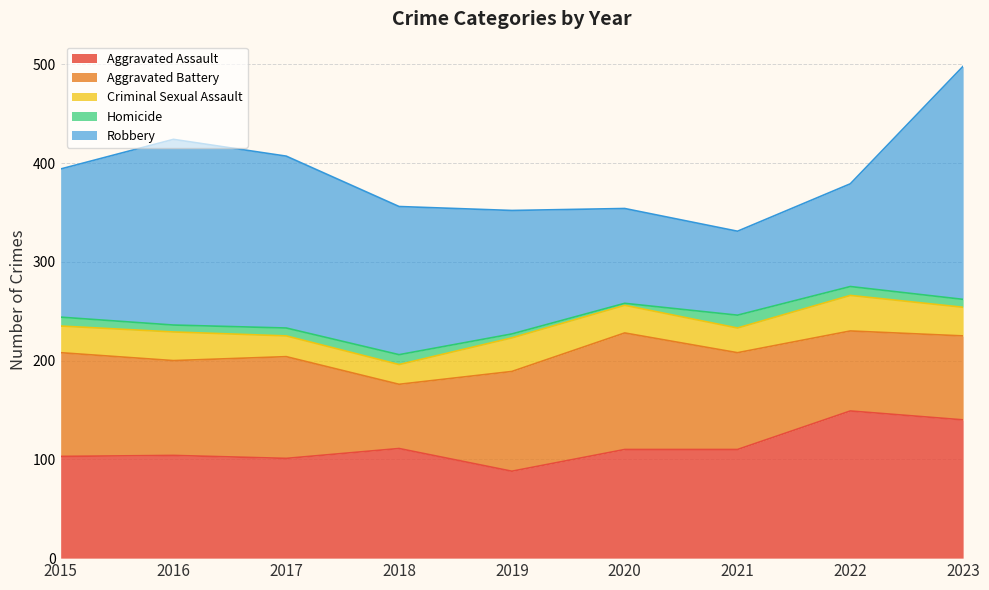

Which category has the highest value across all series?

2023